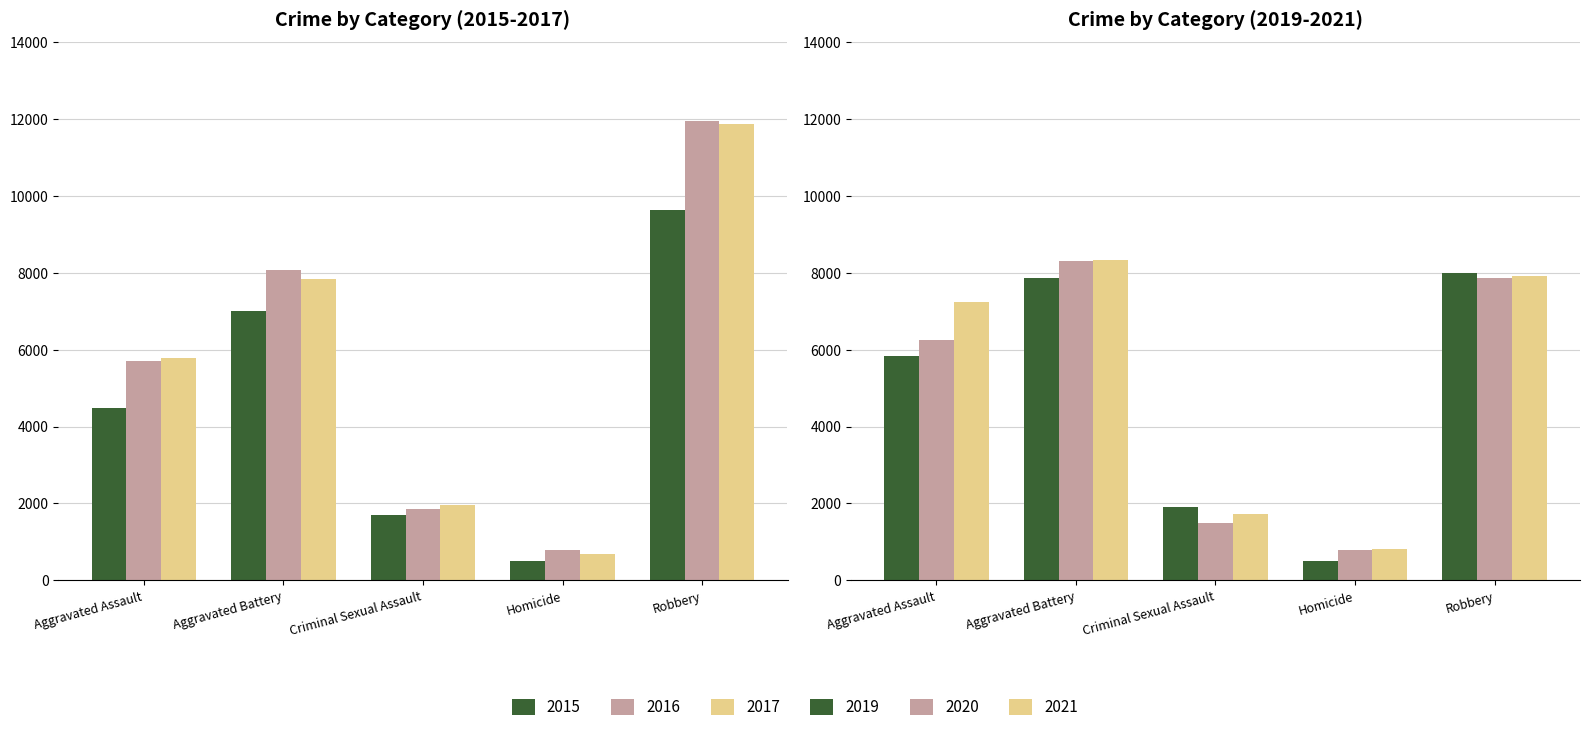

Is the value of 2015 at Criminal Sexual Assault greater than the value of 2020 at Criminal Sexual Assault?

Yes